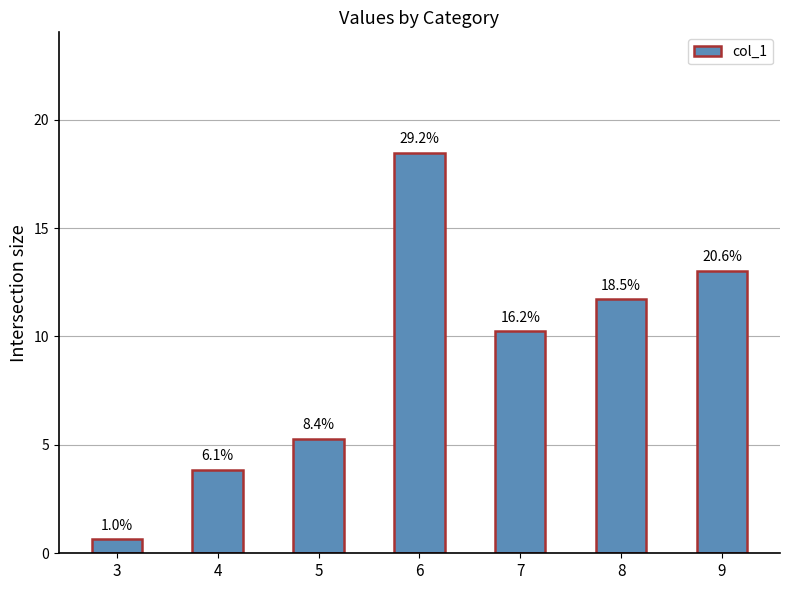

What is the difference between the values at 8 and 5?

6.4